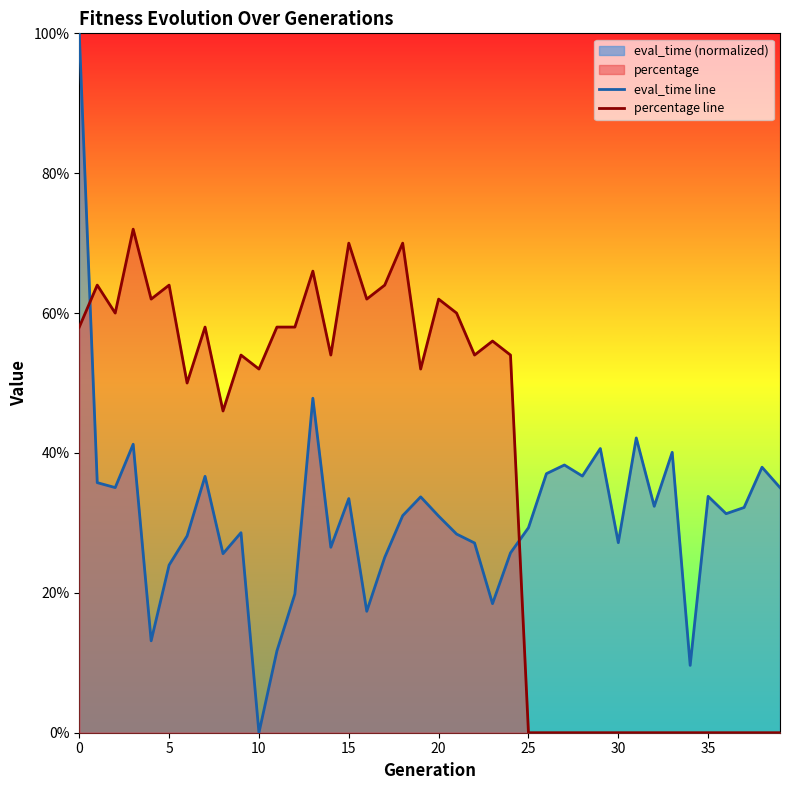

In eval_time line, how many points are higher than both neighbors (excluding endpoints)?

12